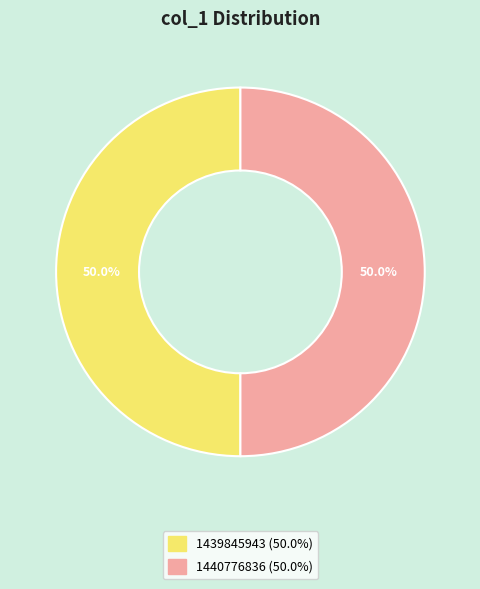

How many slices are in this pie chart?

2